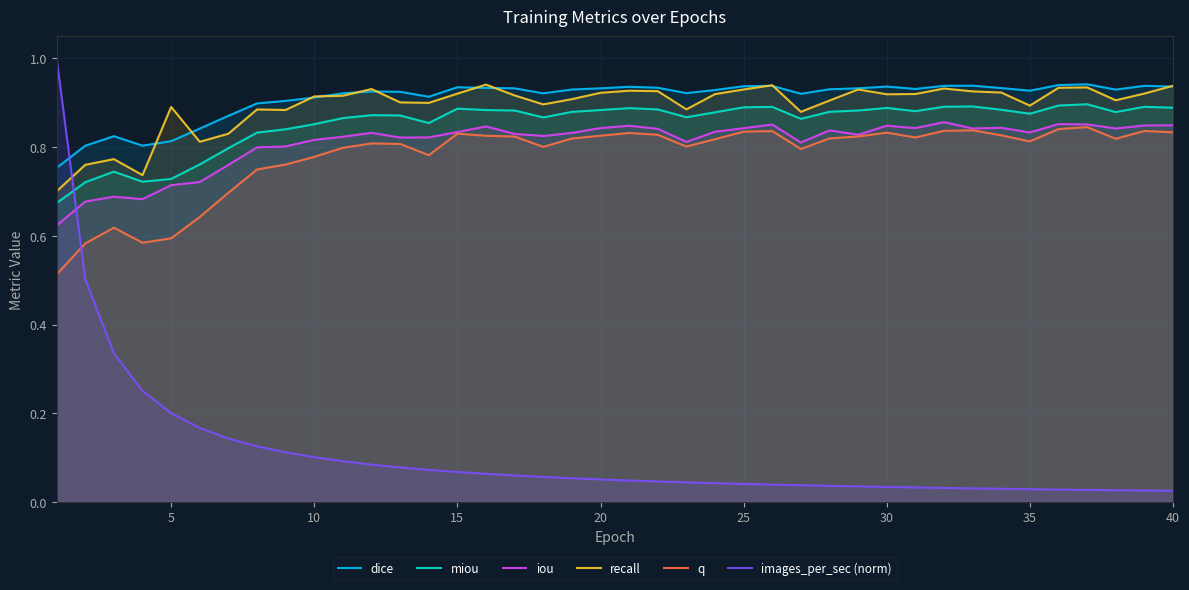

How many interior local peaks does the recall series have?

10